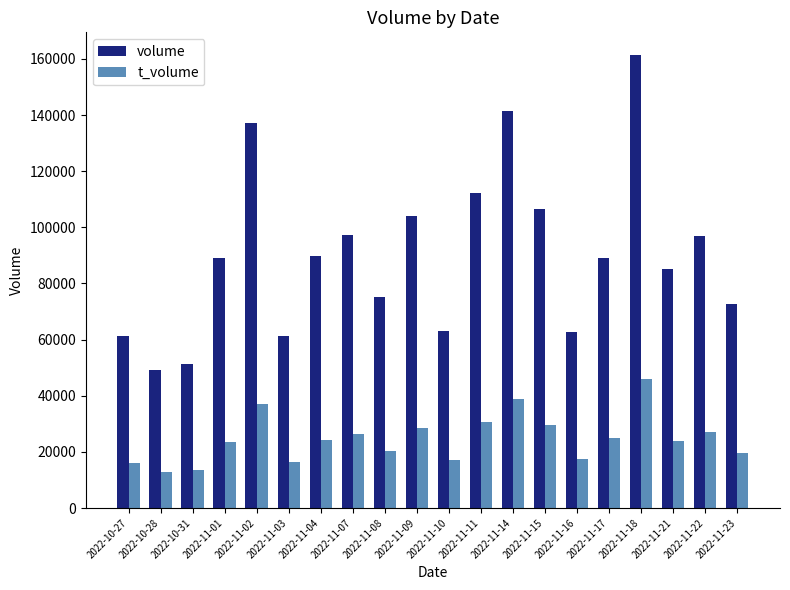

Is the value of t_volume at 2022-11-01 greater than the value of volume at 2022-11-22?

No